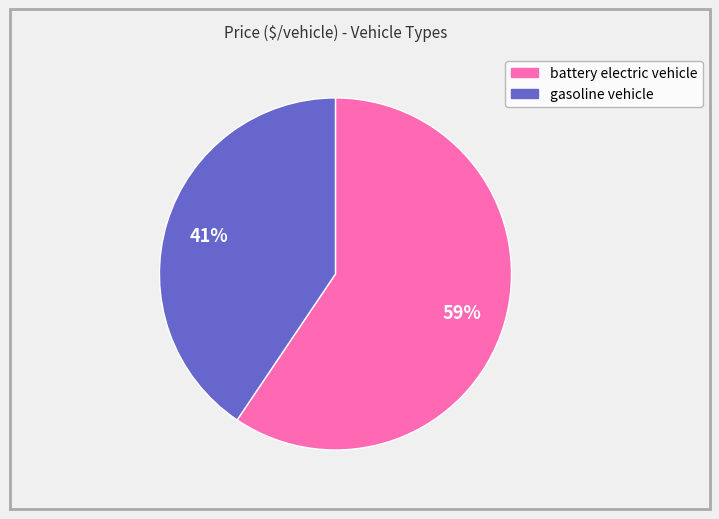

What is the majority slice?

battery electric vehicle